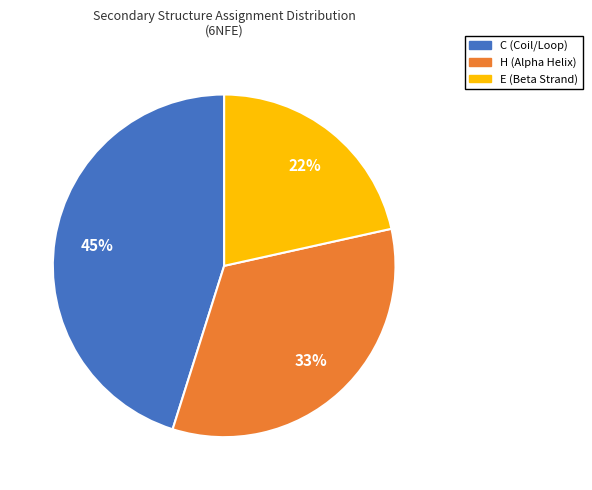

To the nearest percent, what is the combined percentage of H and C?

78%